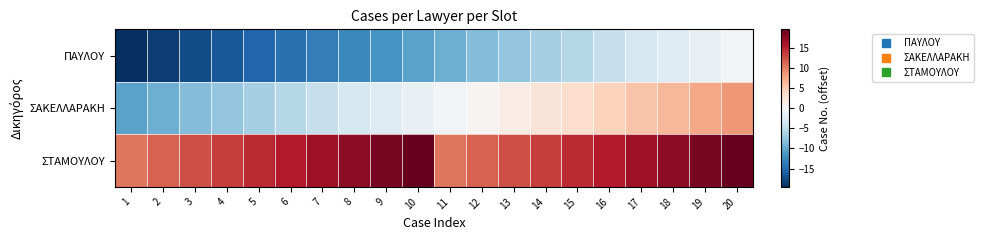

Which series has the largest total across all categories?

ΣΤΑΜΟΥΛΟΥ